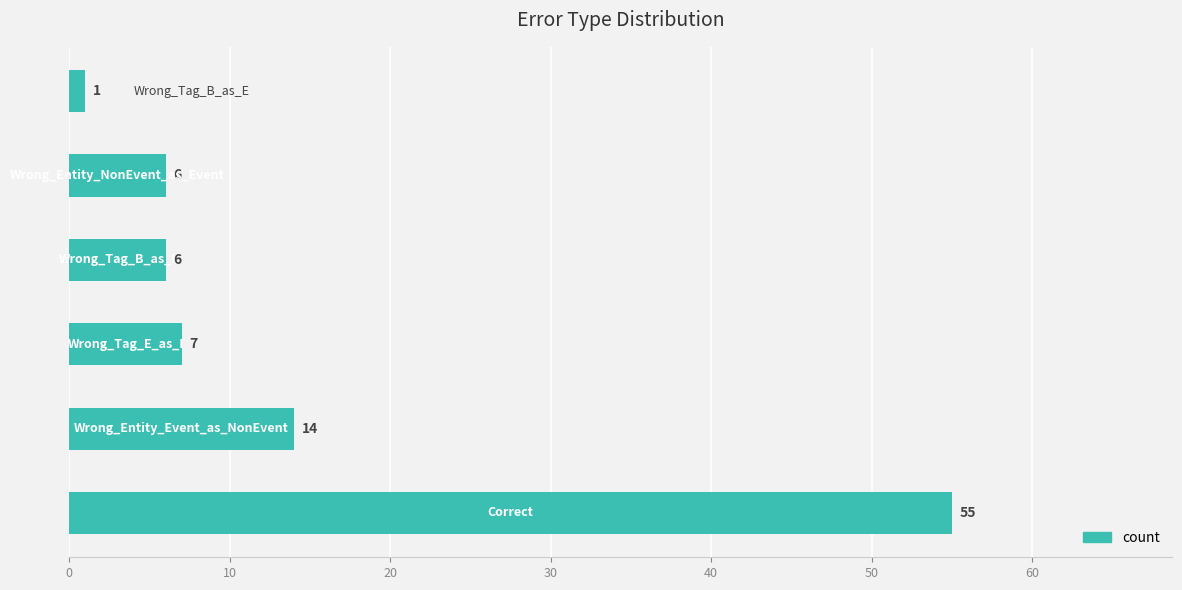

What is the sum of all values?

89